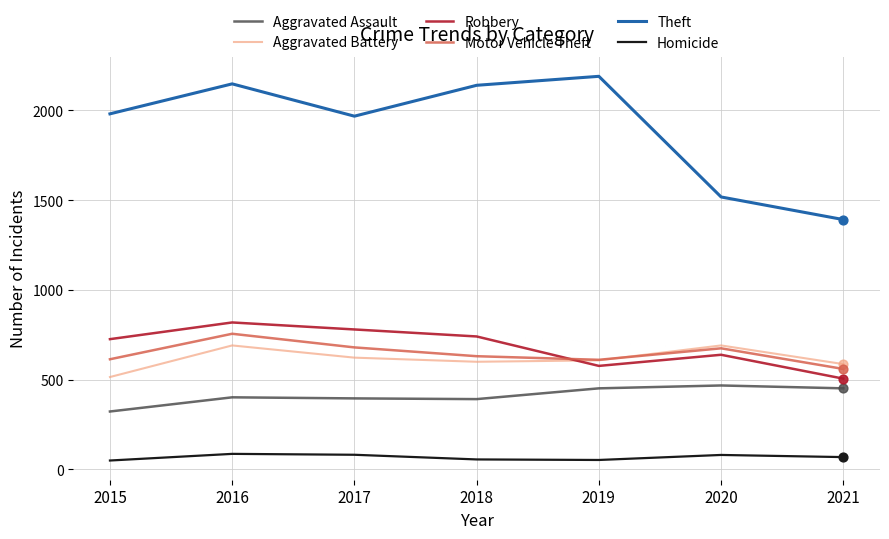

Is the value of Robbery at 2018 greater than the value of Aggravated Battery at 2019?

Yes